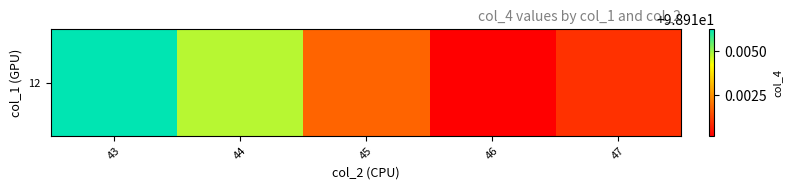

Is it true that the value at 47 is 98.9?

True